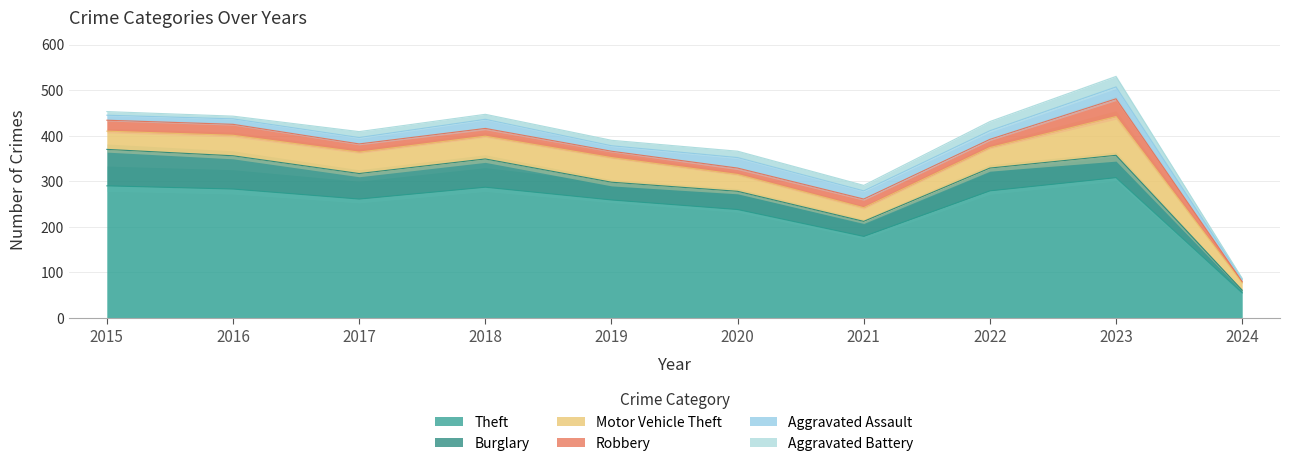

True or false: Aggravated Battery and Burglary cross at least once.

False